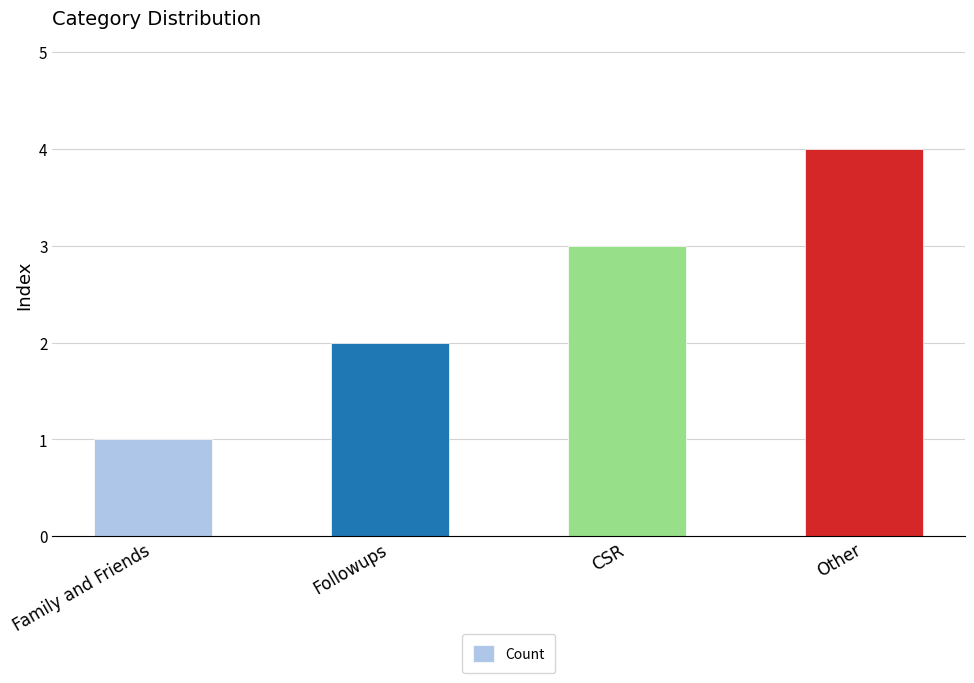

What is the difference between the maximum and minimum values?

3